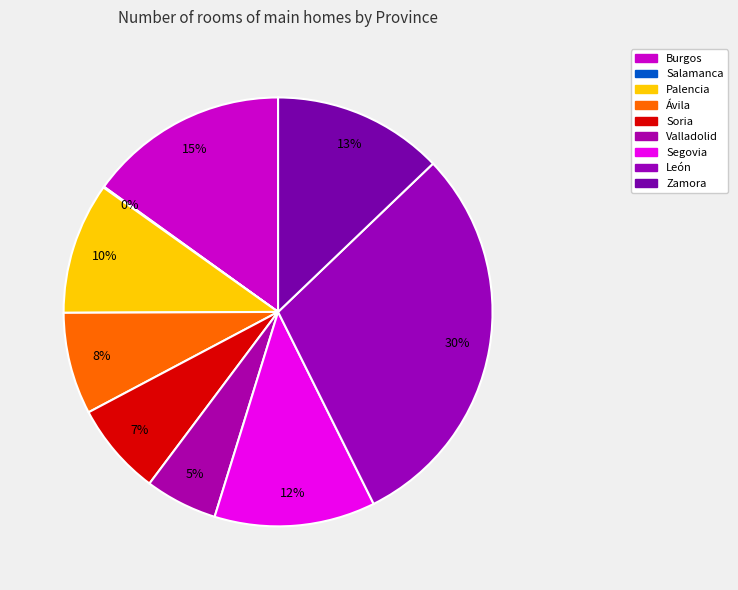

Do Valladolid and Soria together represent more than half of the pie?

No